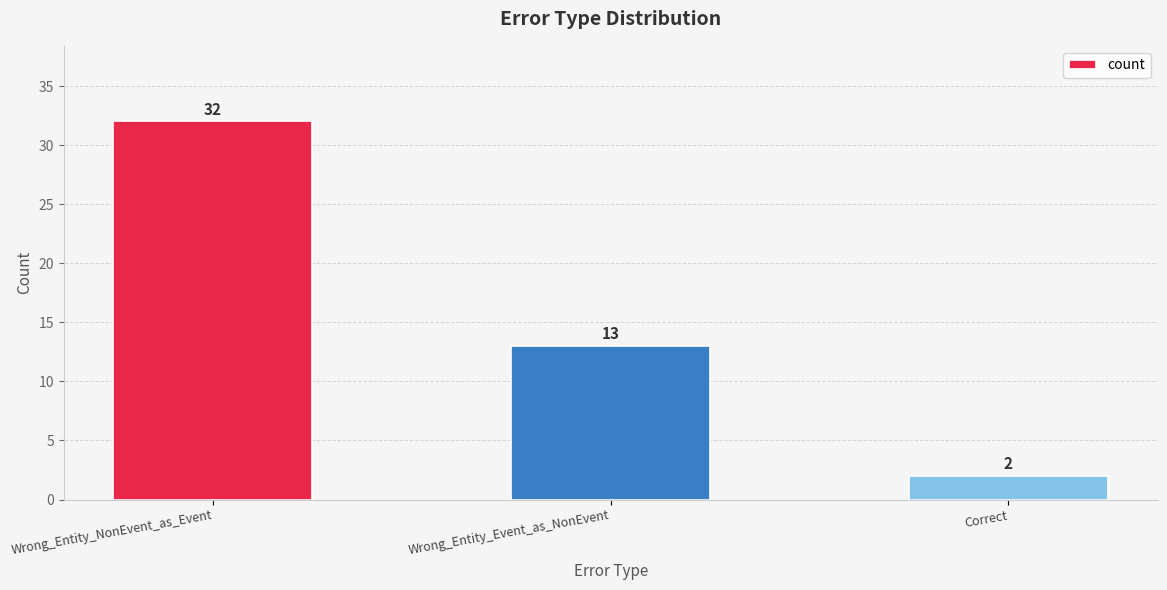

What is the change in value from Wrong_Entity_NonEvent_as_Event to Correct?

-30